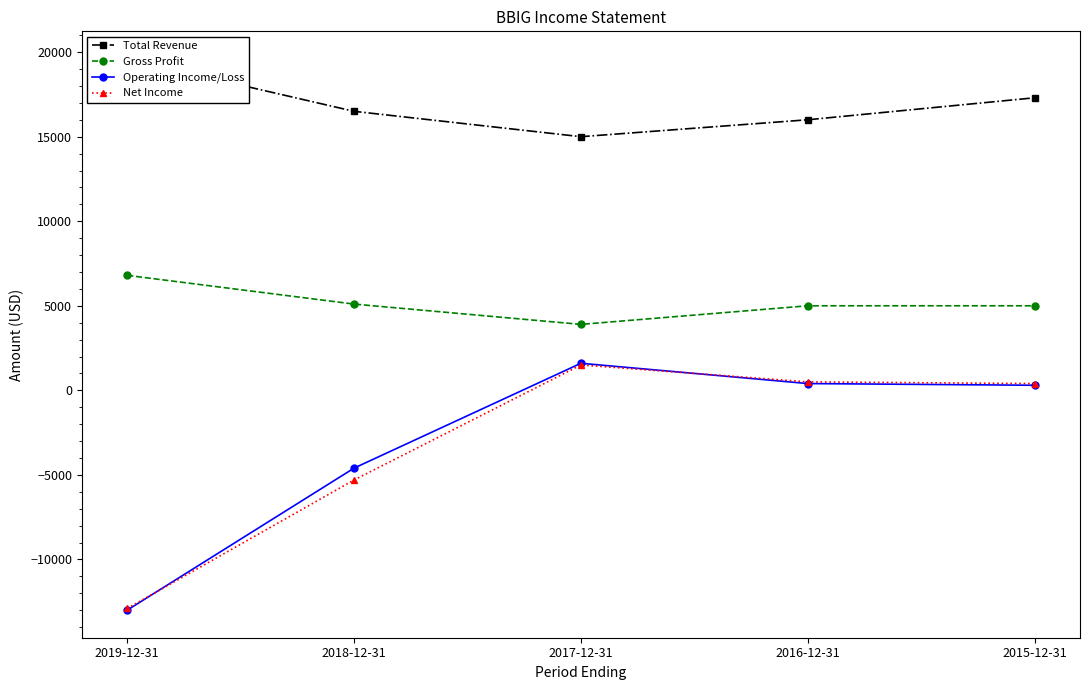

True or false: Operating Income/Loss and Total Revenue cross at least once.

False